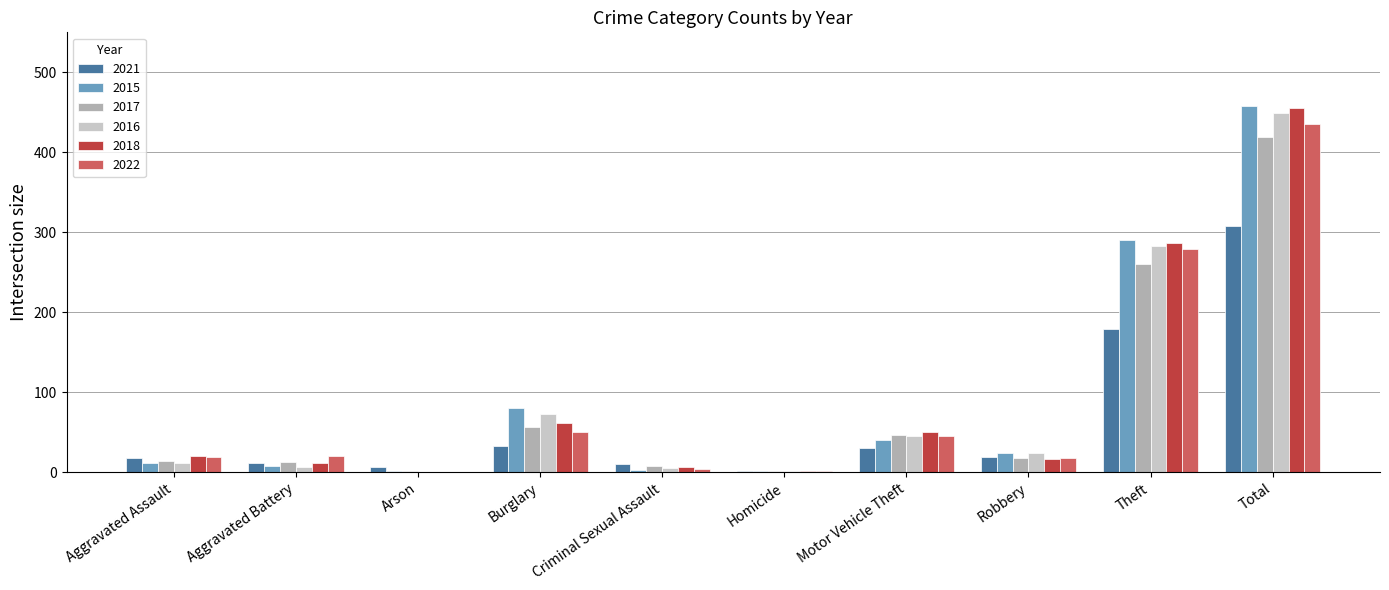

Where does the 2016 series first go above 24?

Burglary